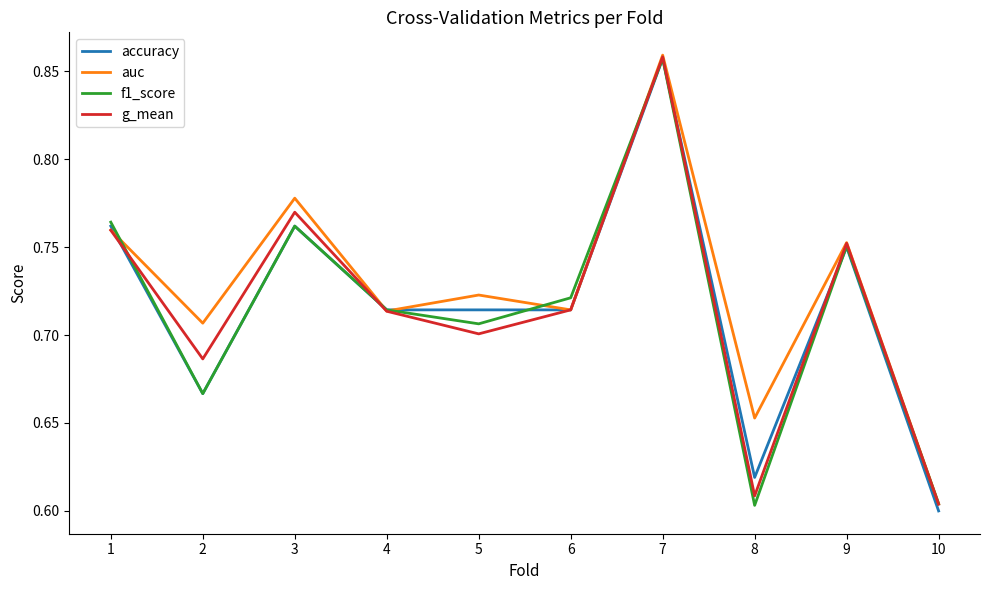

Does the chart have visible grid lines?

No